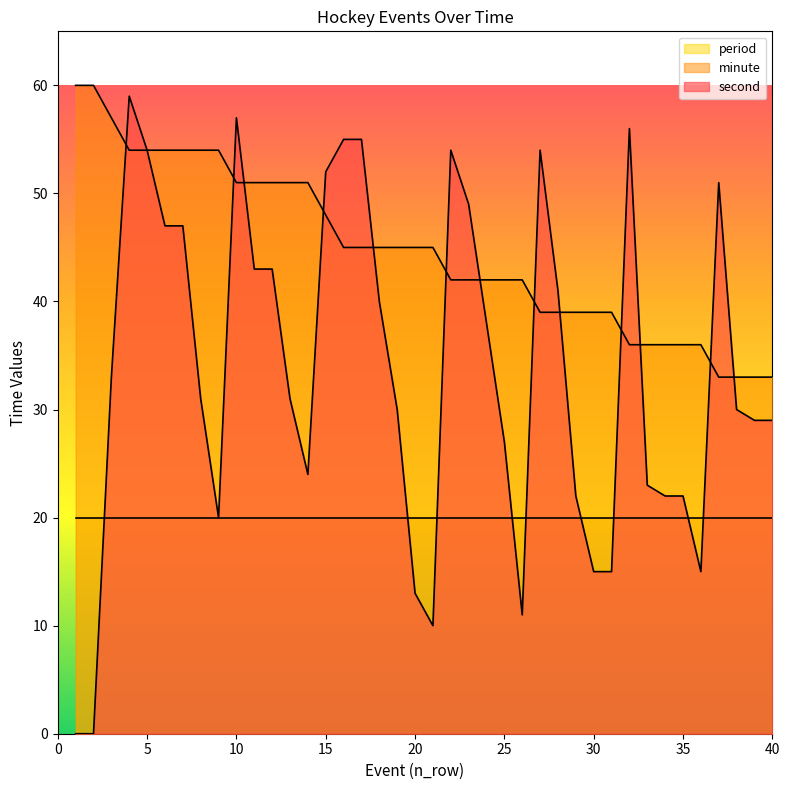

Is it true that minute equals 54 at 5?

True